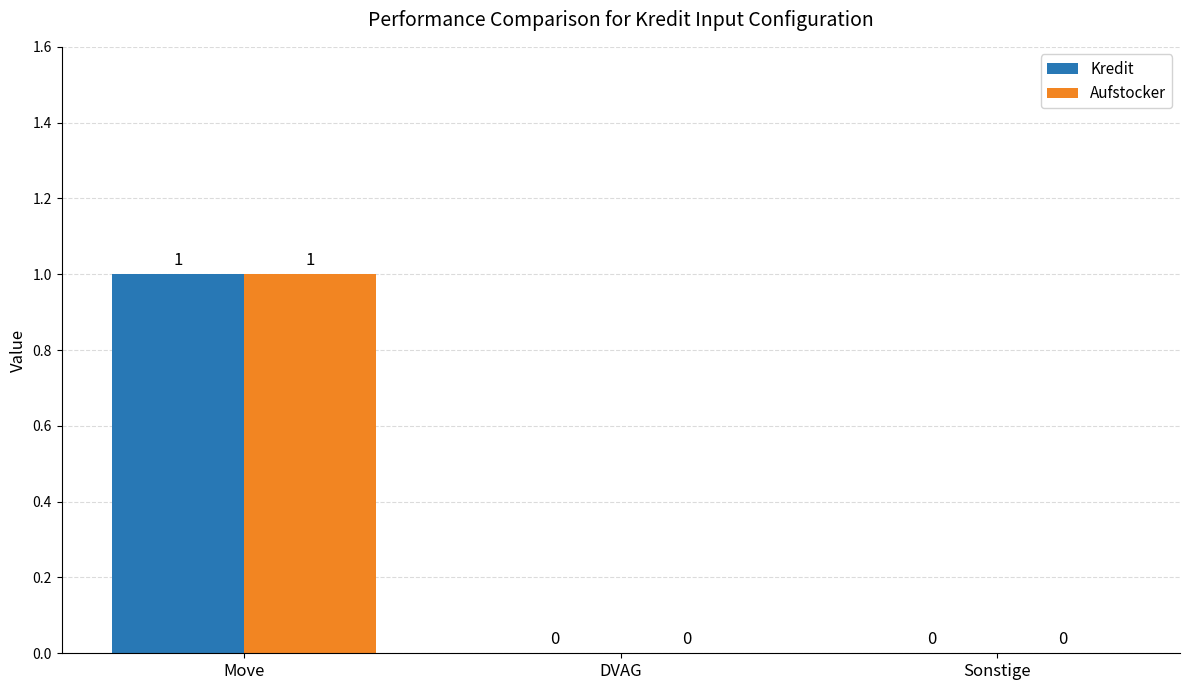

Is it true that Kredit equals 1 at Sonstige?

False